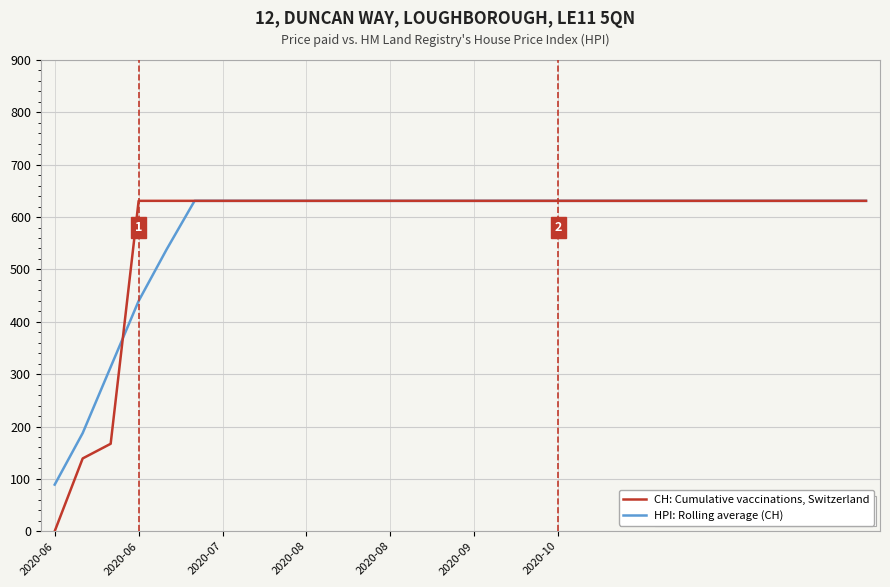

What is the greatest value displayed?

631.0